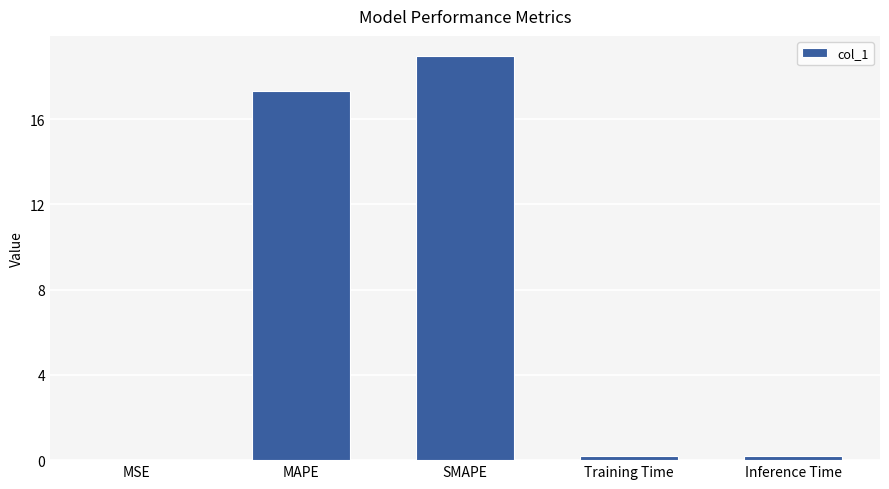

Count the number of data series in this chart.

1